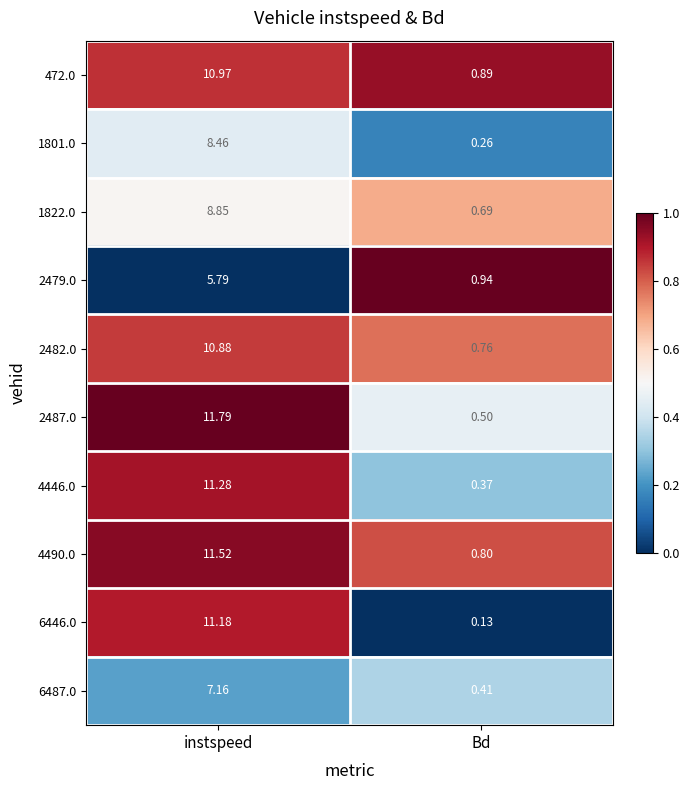

At which label does 6487.0 reach its peak?

instspeed